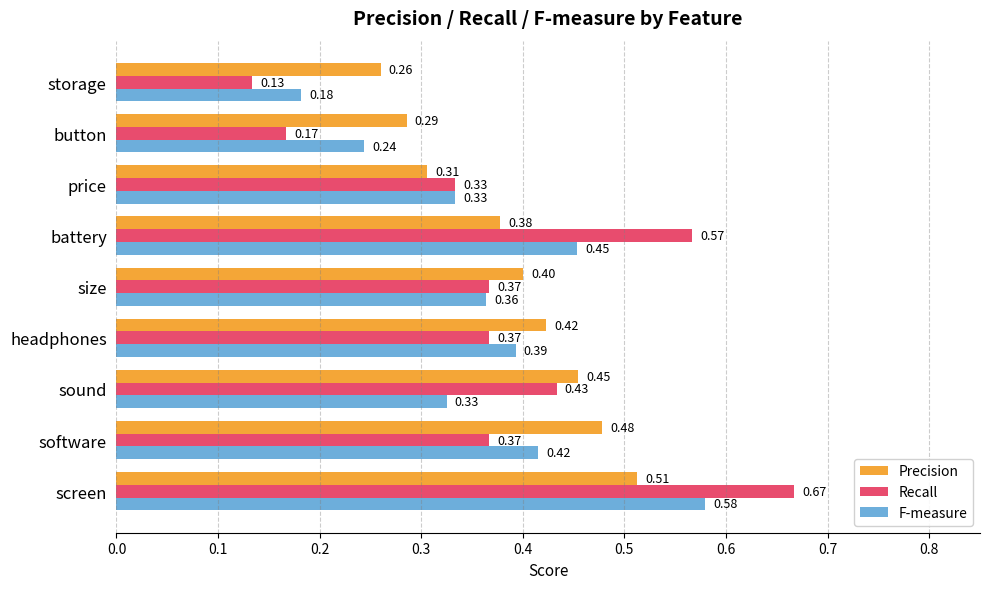

At which category is the sum across all series the highest?

screen